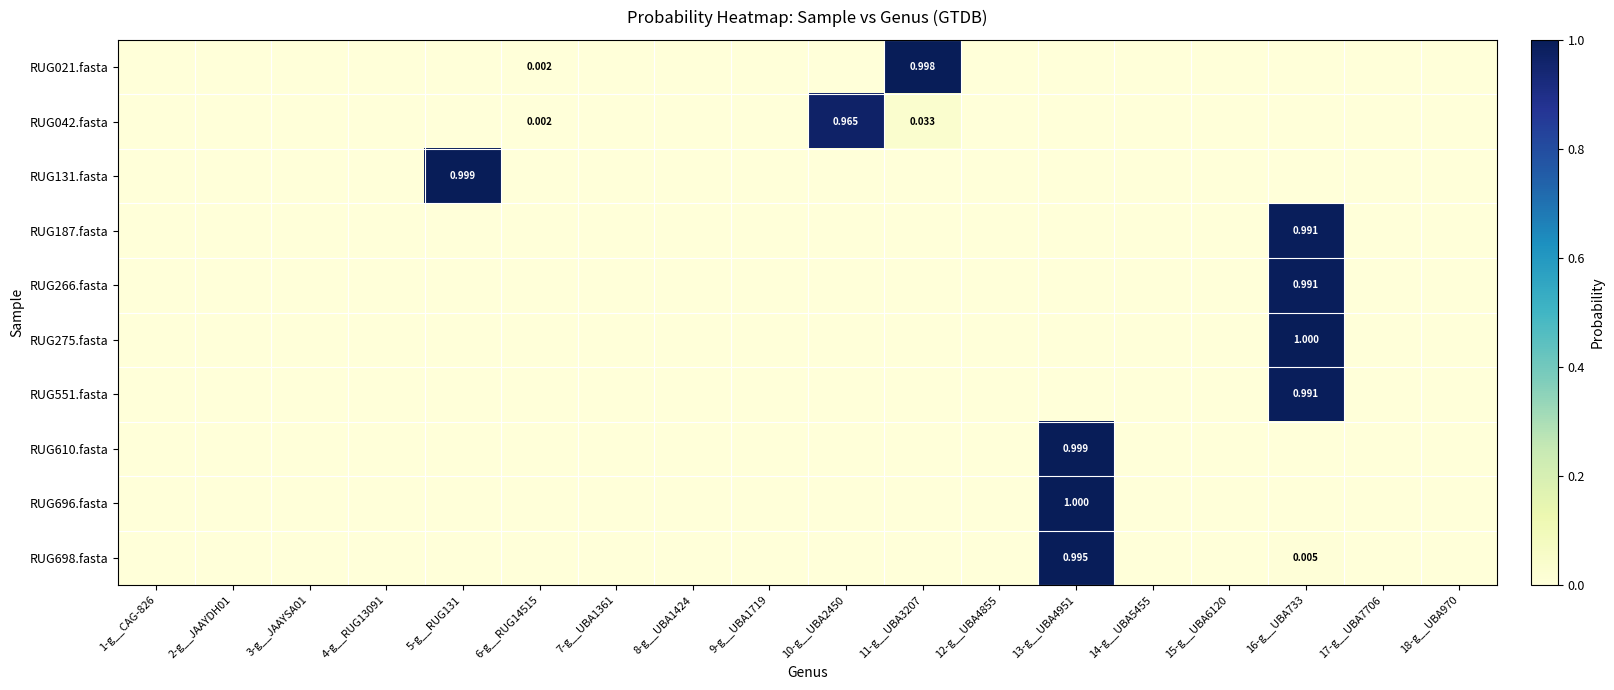

Is it true that RUG131.fasta equals 0.0 at 8-g__UBA1424?

True